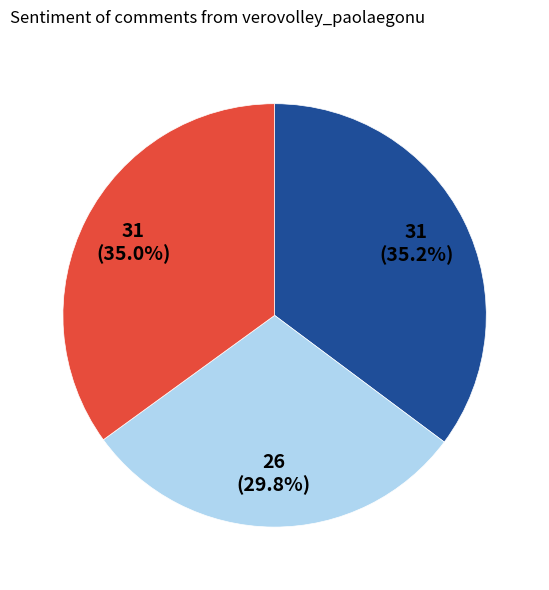

Is there a majority slice in this chart?

No